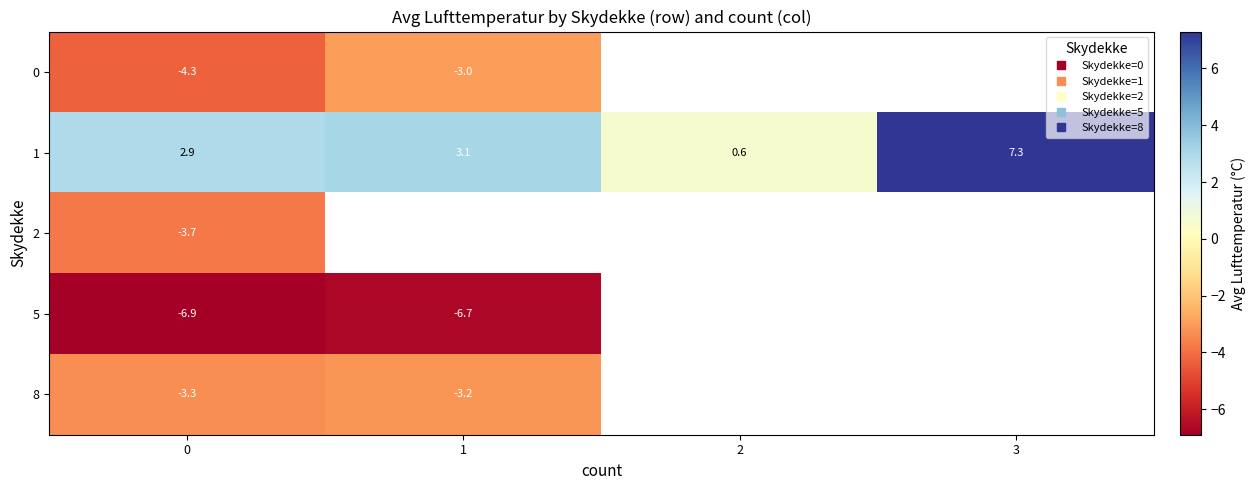

Between 2 and 3, which is larger?

3